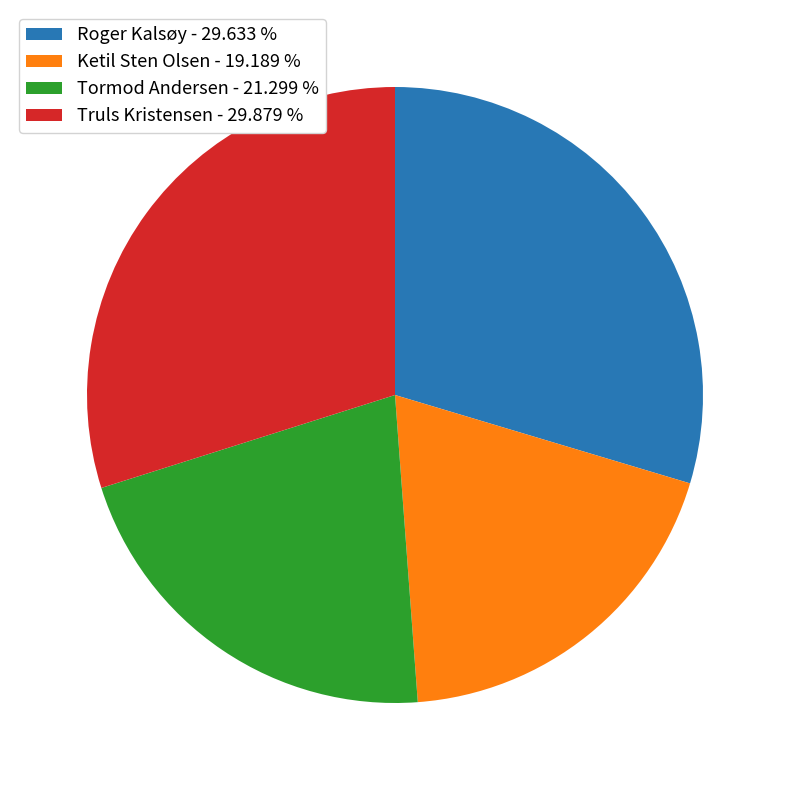

Approximately how many times larger is the value at Tormod Andersen compared to Truls Kristensen?

0.7